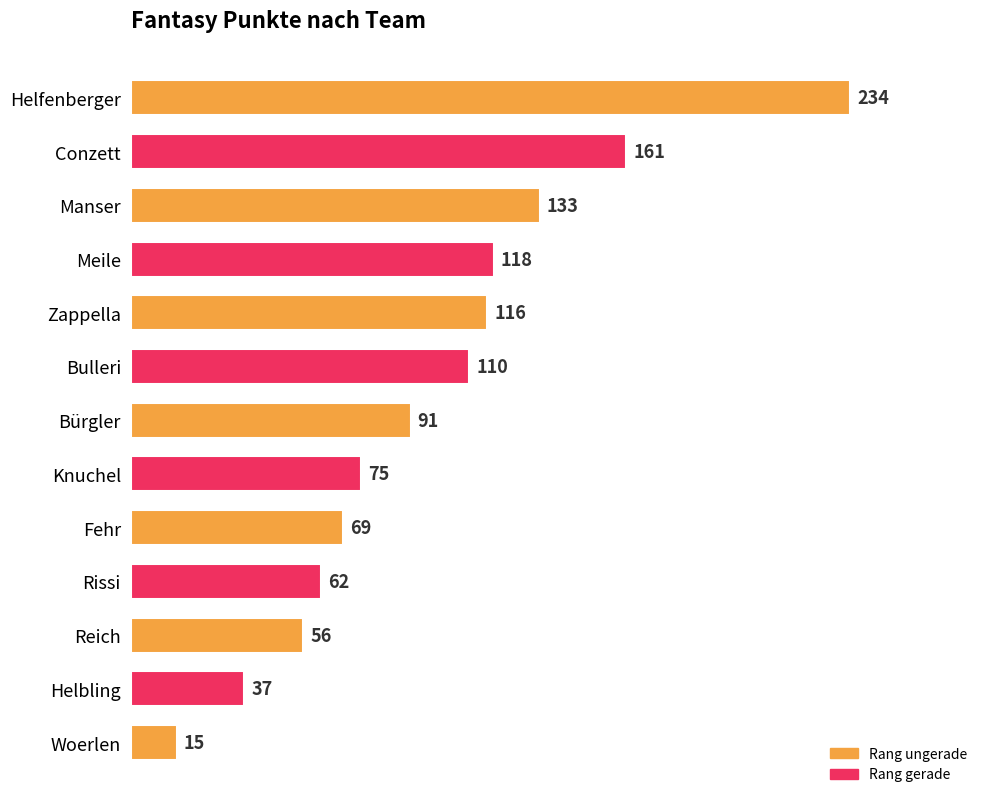

What is the label of the 11th bar from the bottom?

Manser